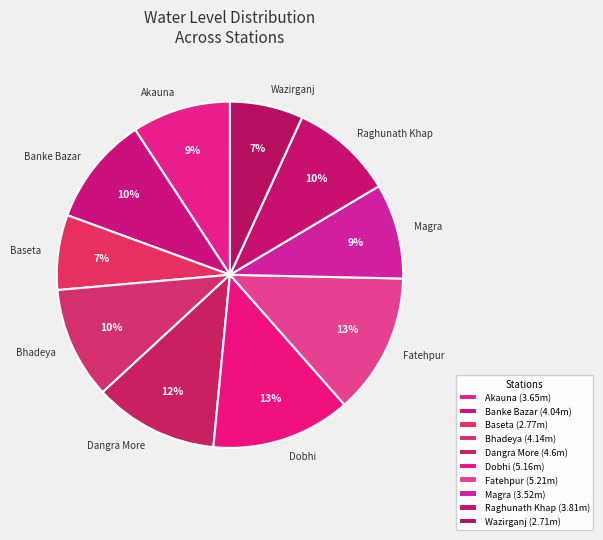

Between Banke Bazar and Baseta, which is larger?

Banke Bazar